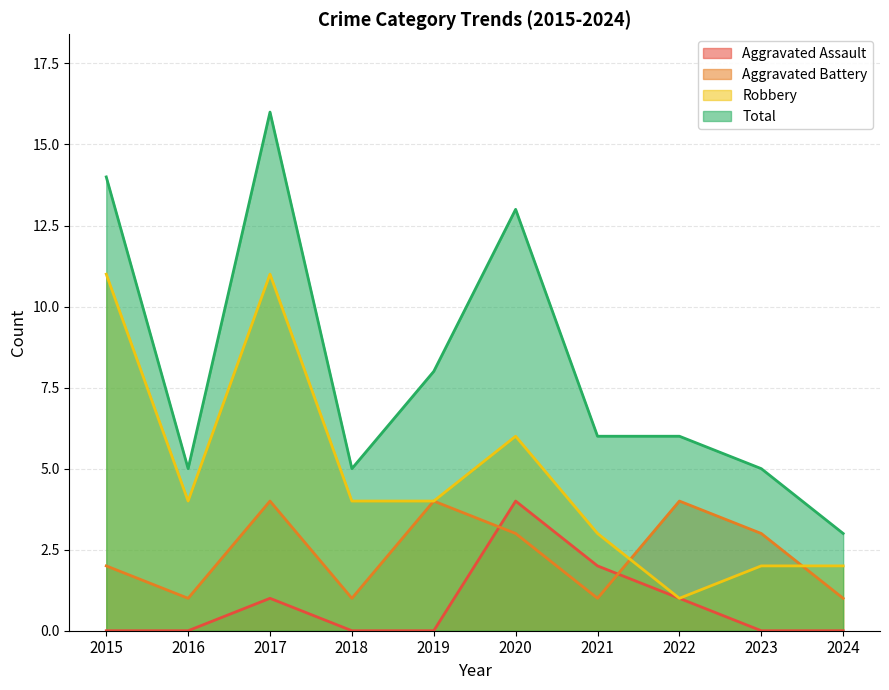

What are all the series names shown in the legend?

Aggravated Assault, Aggravated Battery, Robbery, Total